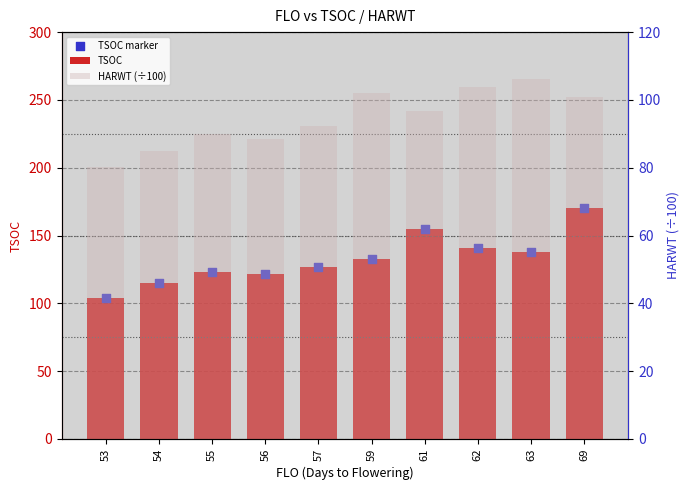

Which series reaches the minimum Y coordinate?

HARWT (÷100)